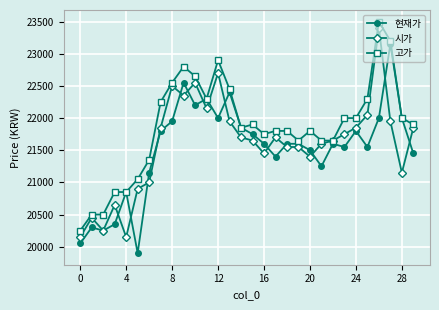

True or false: 현재가 has more than 1 interior local peaks.

True